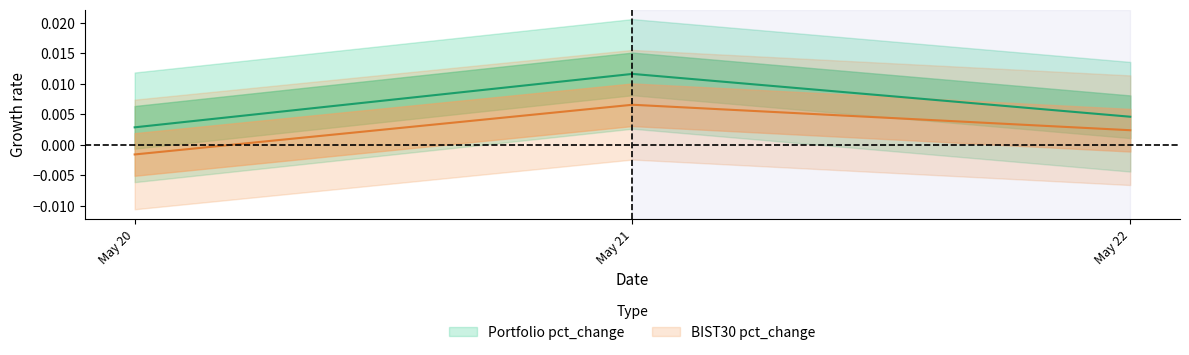

Which series has the largest total across all categories?

Portfolio pct_change